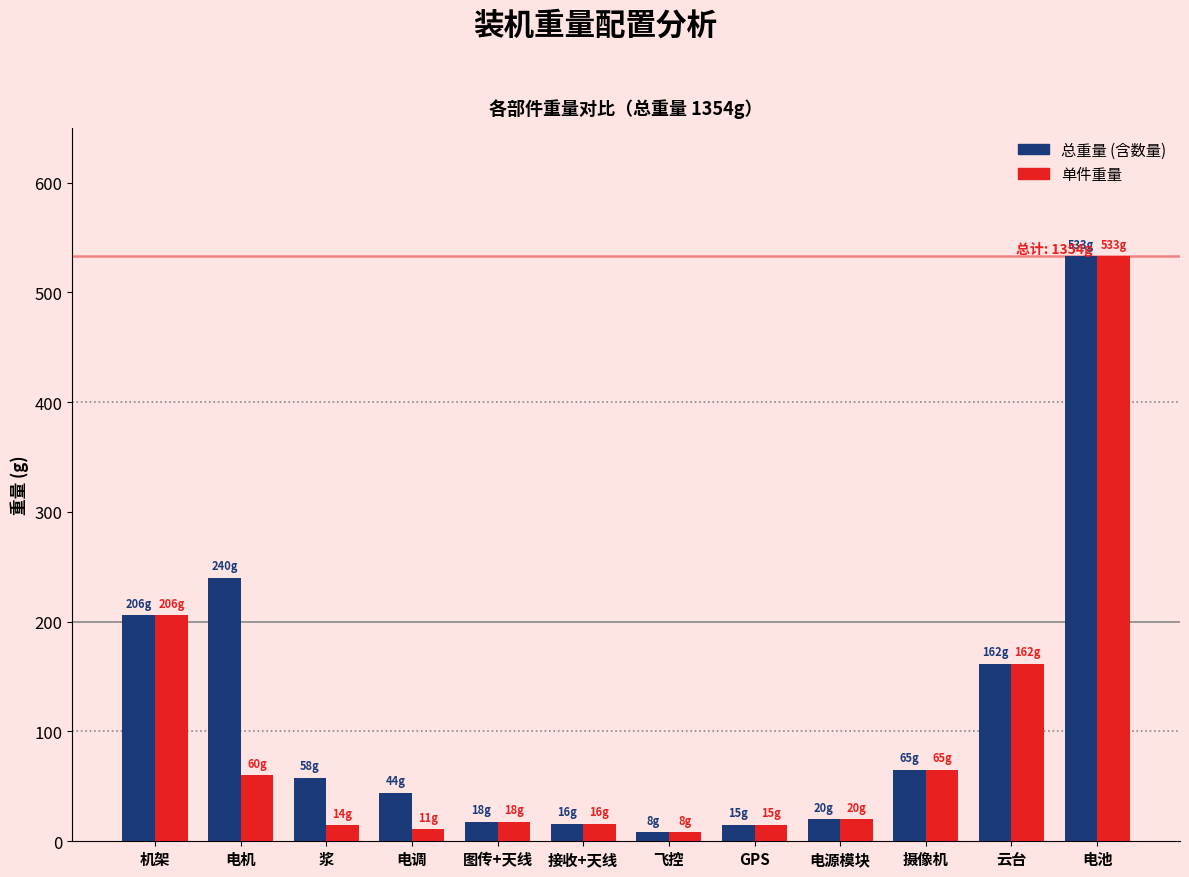

What is the value of the 总重量 (含数量) bar at the 2nd from the left?

240.0